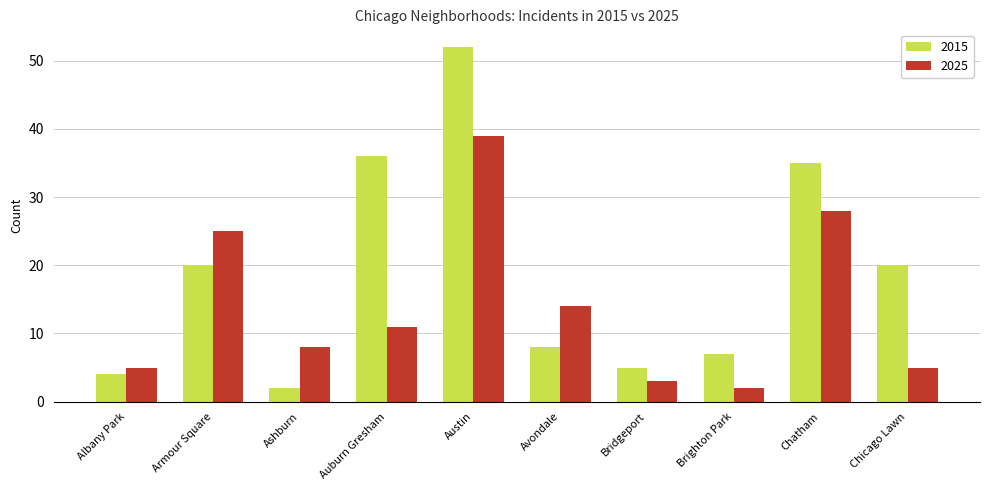

How many data points does each series have?

10